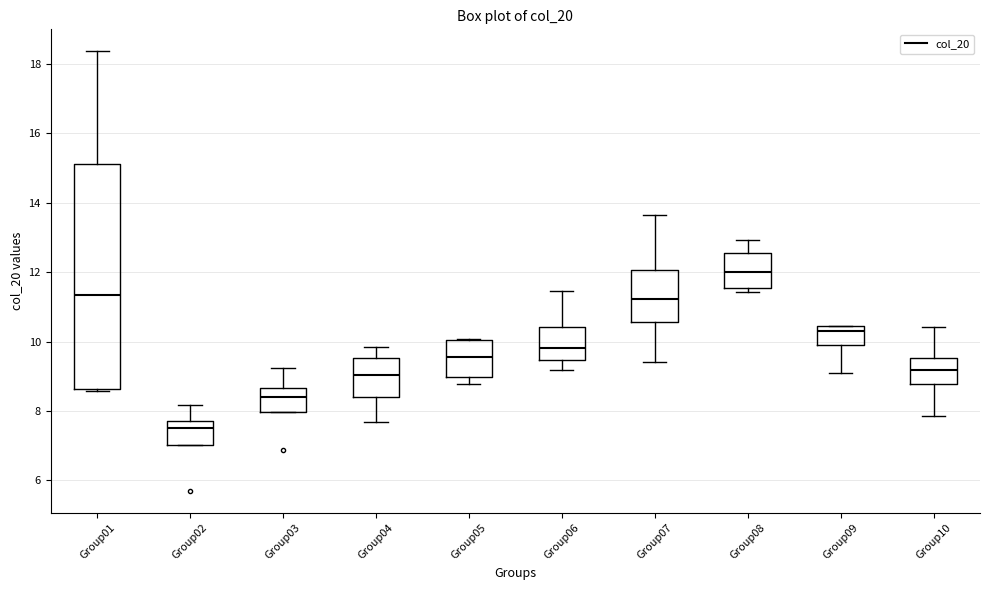

Which box's median line is the highest?

Group08